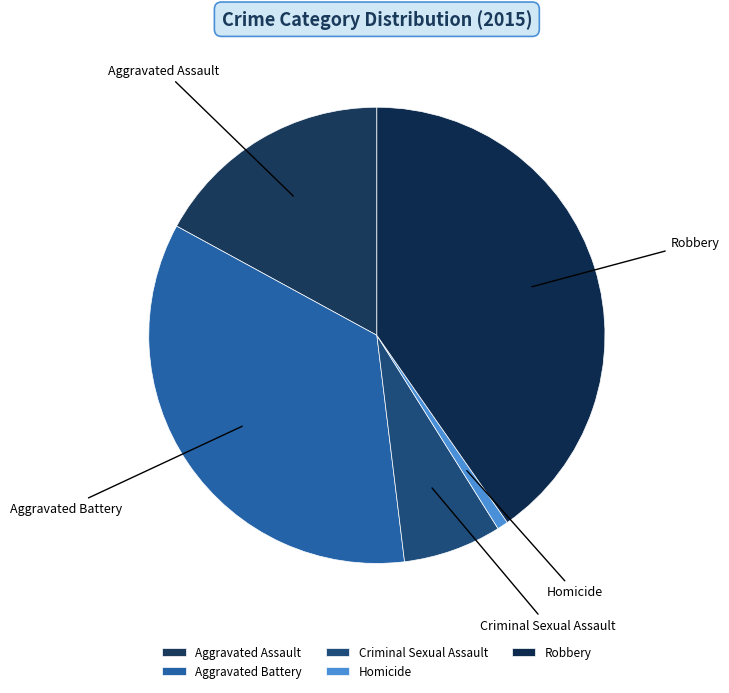

Rank the categories by value from highest to lowest.

Robbery, Aggravated Battery, Aggravated Assault, Criminal Sexual Assault, Homicide